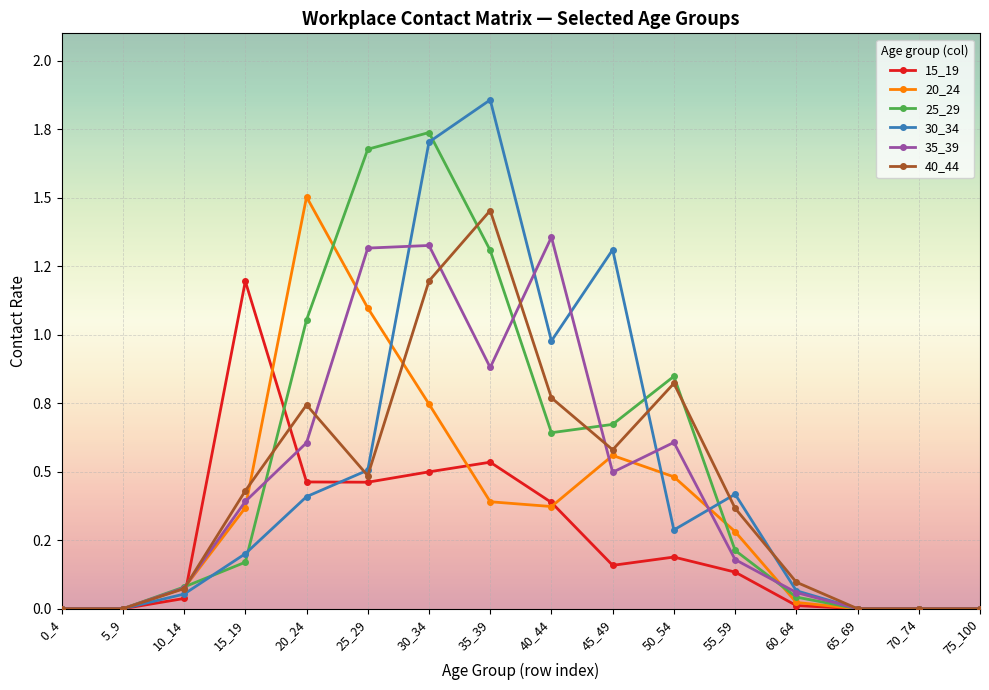

Reading left to right, transcribe all the data shown in this chart.

15_19: 0.0	0.0	0.0	1.2	0.5	0.5	0.5	0.5	0.4	0.2	0.2	0.1	0.0	0.0	0.0	0.0
20_24: 0.0	0.0	0.1	0.4	1.5	1.1	0.7	0.4	0.4	0.6	0.5	0.3	0.0	0.0	0.0	0.0
25_29: 0.0	0.0	0.1	0.2	1.1	1.7	1.7	1.3	0.6	0.7	0.8	0.2	0.0	0.0	0.0	0.0
30_34: 0.0	0.0	0.1	0.2	0.4	0.5	1.7	1.9	1.0	1.3	0.3	0.4	0.1	0.0	0.0	0.0
35_39: 0.0	0.0	0.1	0.4	0.6	1.3	1.3	0.9	1.4	0.5	0.6	0.2	0.1	0.0	0.0	0.0
40_44: 0.0	0.0	0.1	0.4	0.7	0.5	1.2	1.5	0.8	0.6	0.8	0.4	0.1	0.0	0.0	0.0